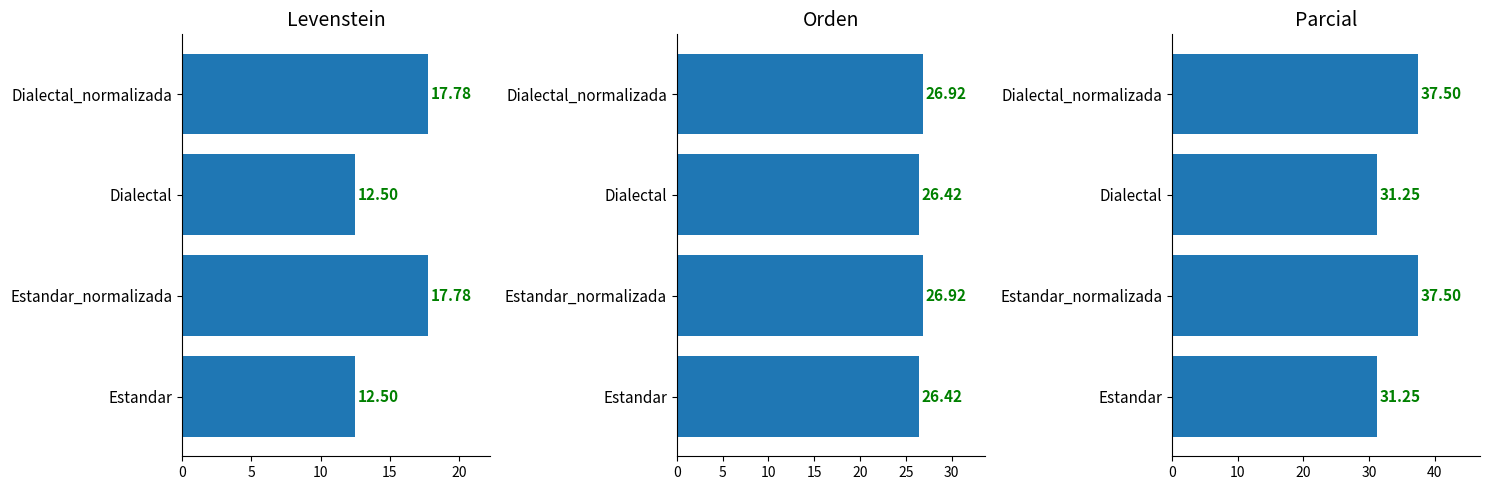

What is the minimum value shown in the chart?

12.5